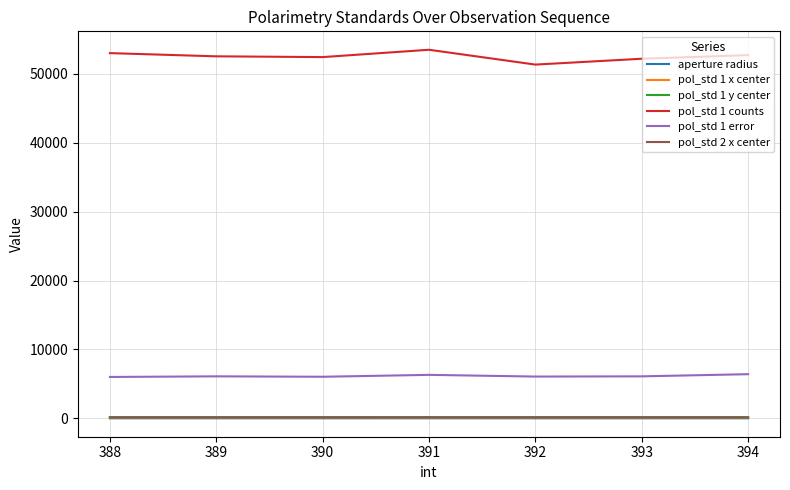

What is the difference between the pol_std 1 x center values at 391 and 390?

0.1